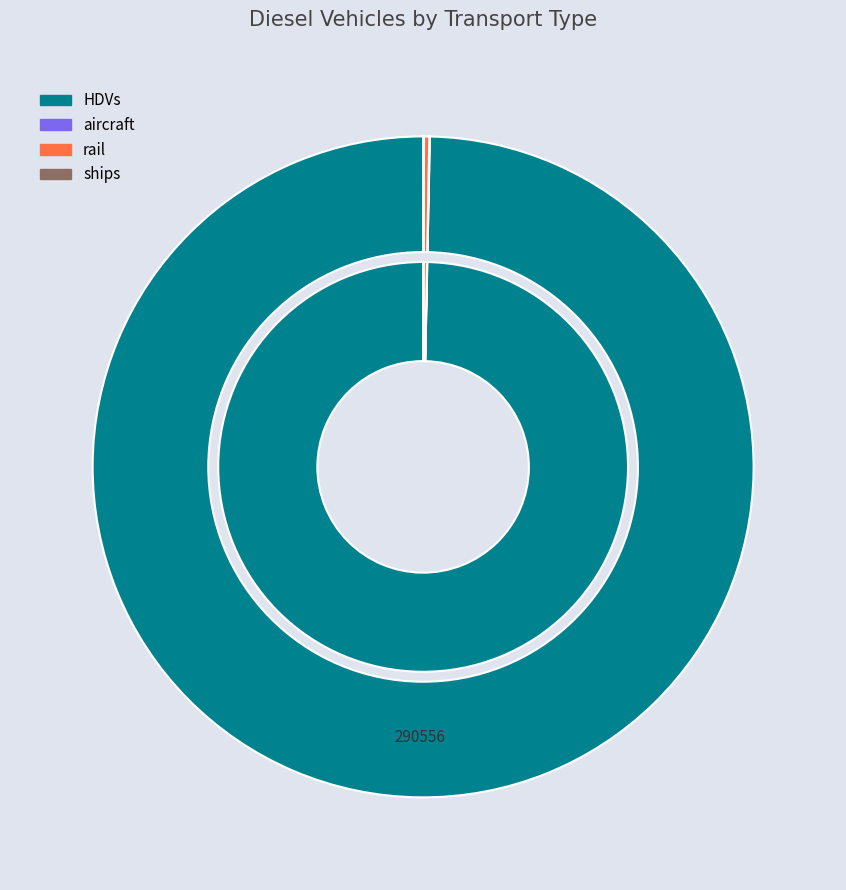

What is the smallest slice in the pie chart?

aircraft